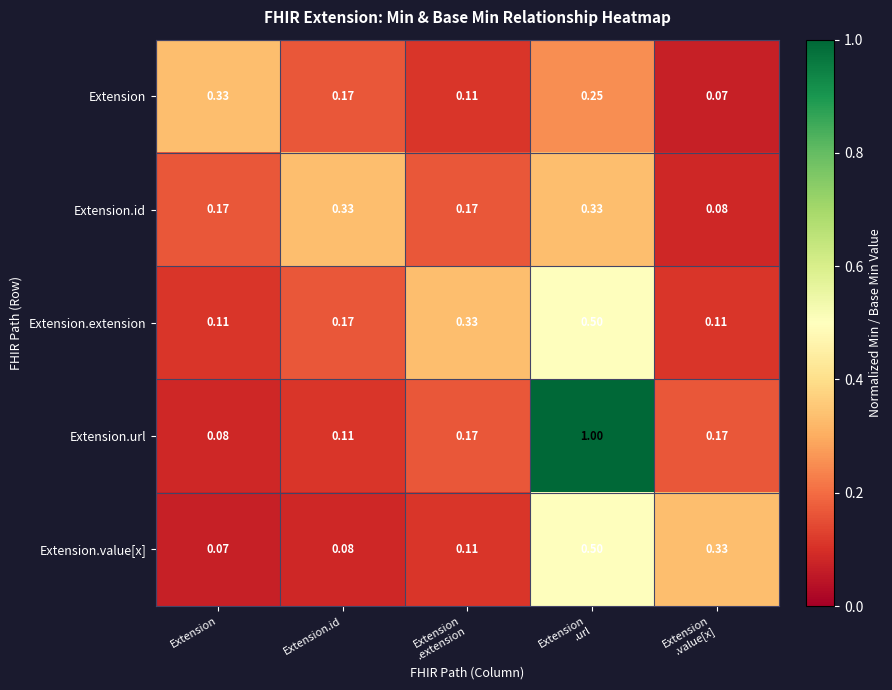

Which series has the widest spread of values?

Extension.url